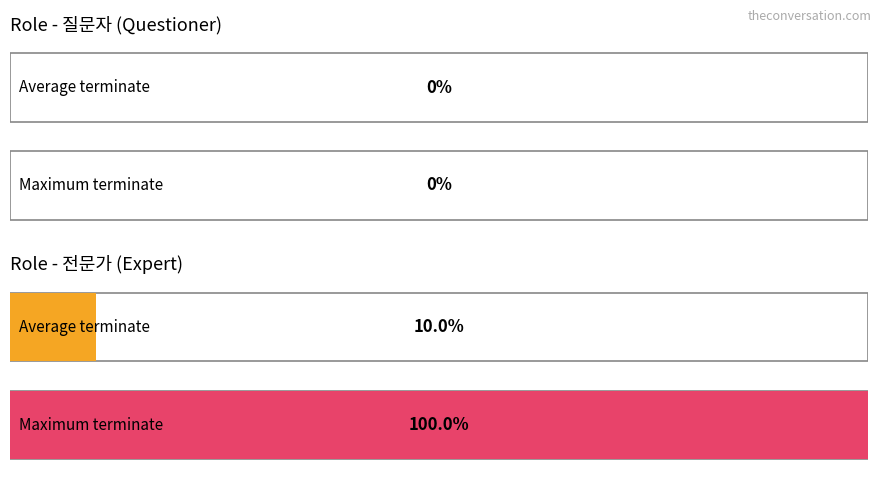

Where is 질문자 nearest to the value 0?

1